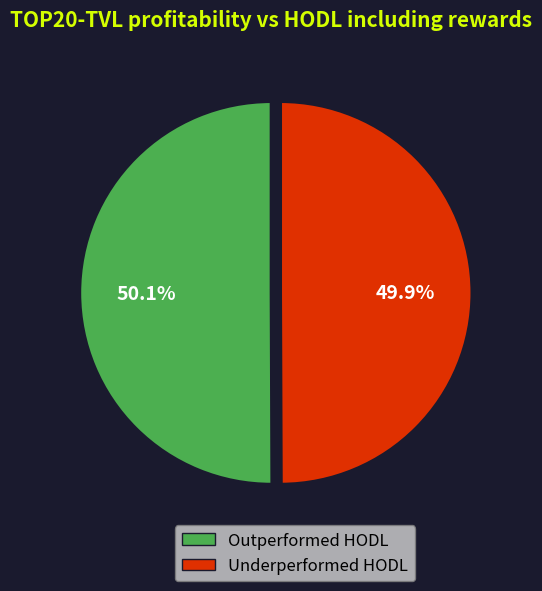

What is the total percentage of Outperformed HODL and Underperformed HODL?

100.0%